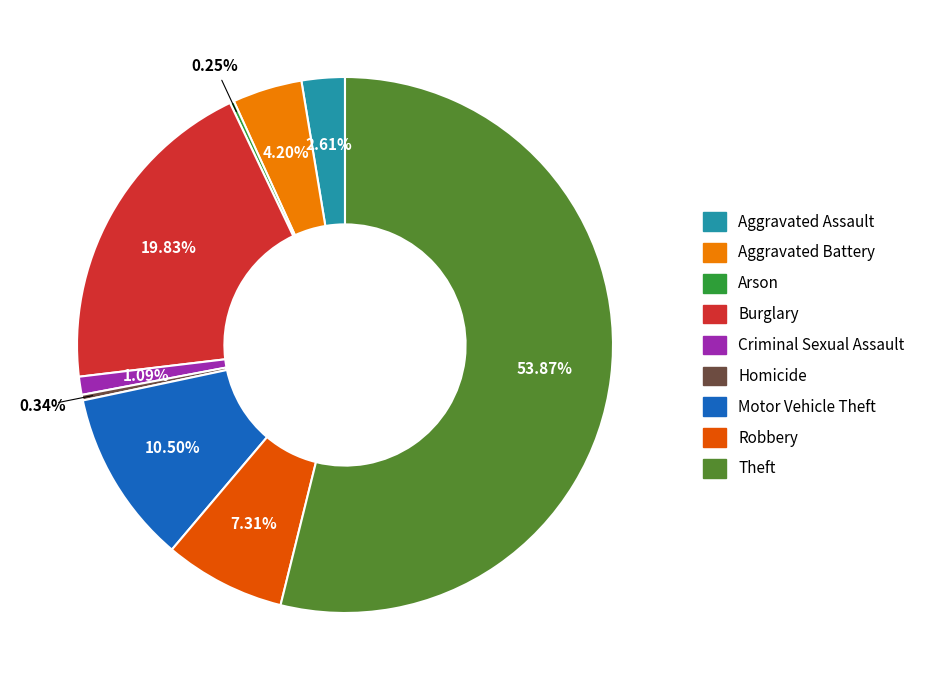

What percentage do Homicide and Robbery together represent?

7.6%